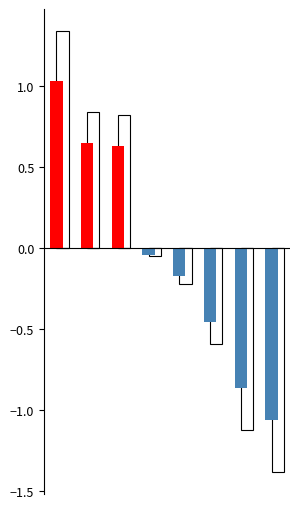

What is the maximum value for Above mean (GHI deviation)?

1.0